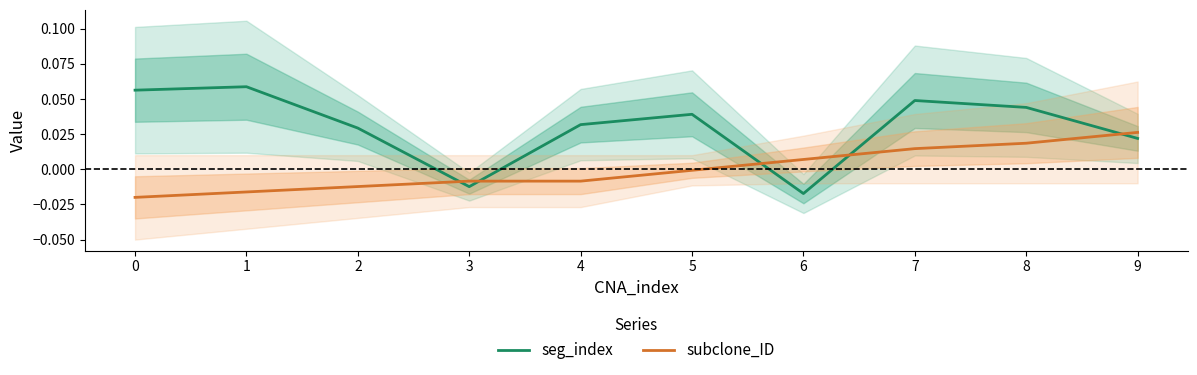

At how many categories does at least one series exceed 0?

9